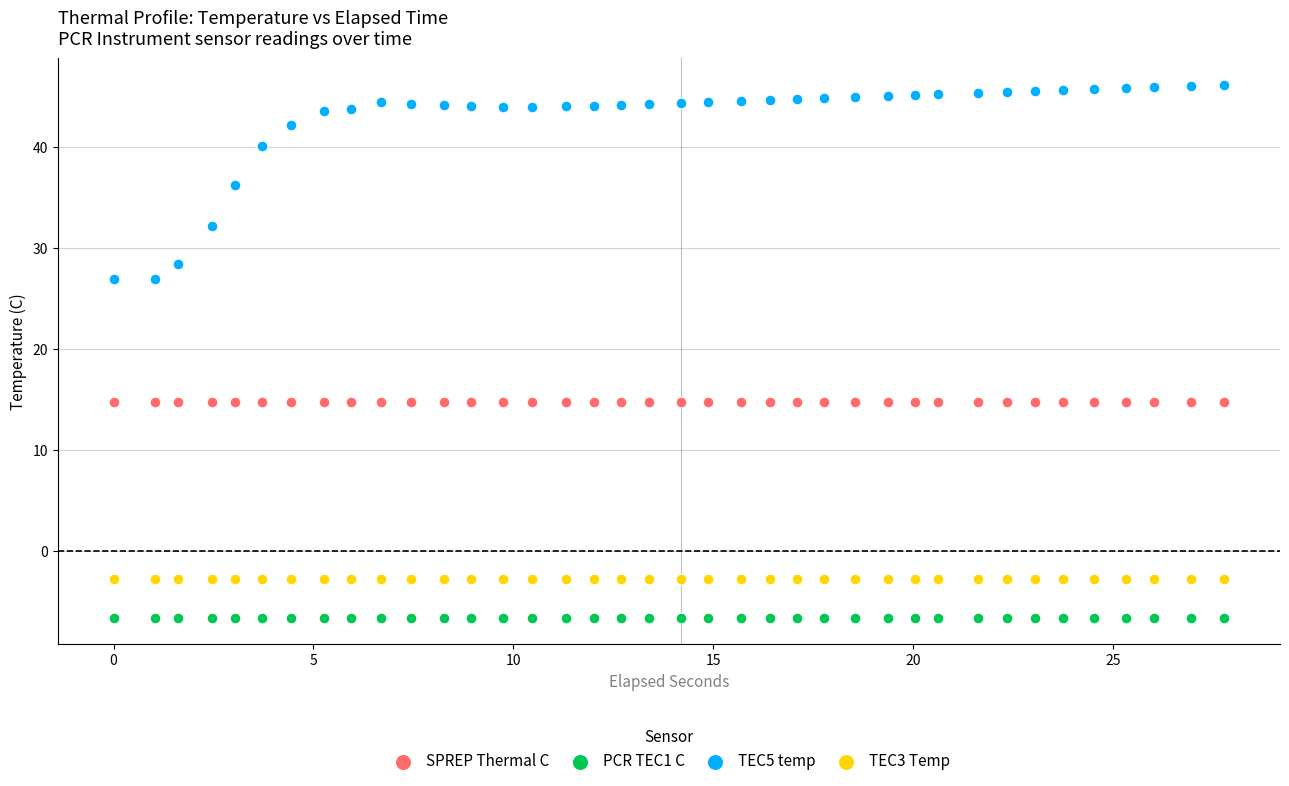

Which series reaches the minimum Y coordinate?

PCR TEC1 C